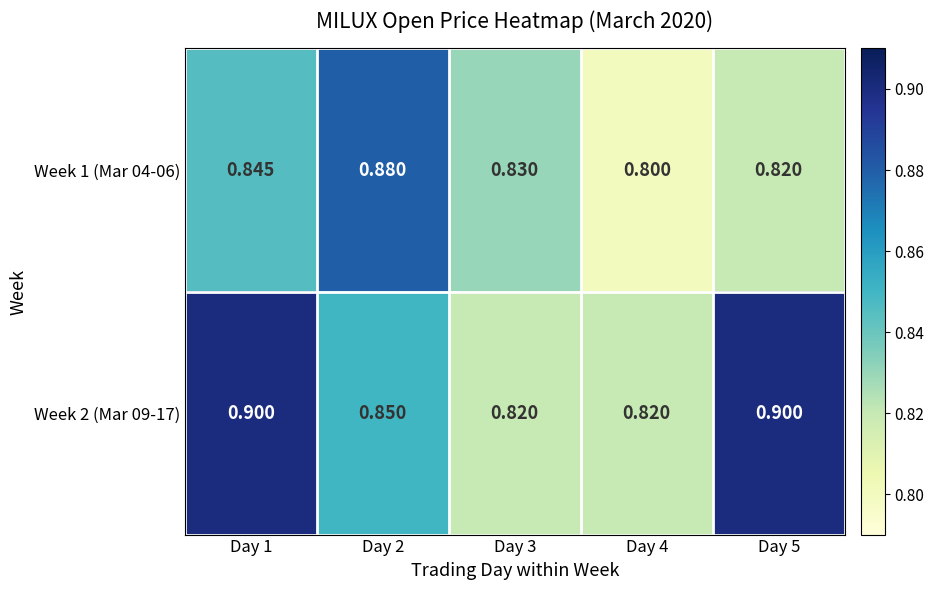

What is the minimum value shown in the chart?

0.8